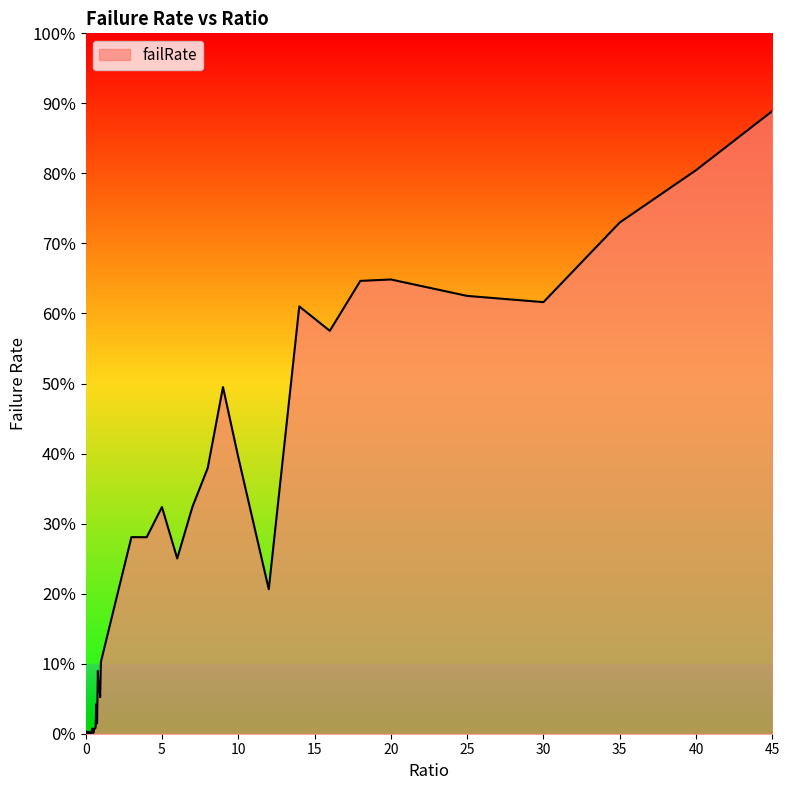

Reading left to right, what are all the values shown in this chart?

0.0	0.0	0.0	0.0	0.0	0.0	0.0	0.0	0.0	0.0	0.0	0.0	0.0	0.0	0.0	0.0	0.1	0.1	0.1	0.1	0.1	0.2	0.3	0.3	0.3	0.3	0.3	0.4	0.5	0.4	0.2	0.6	0.6	0.6	0.6	0.6	0.6	0.7	0.8	0.9